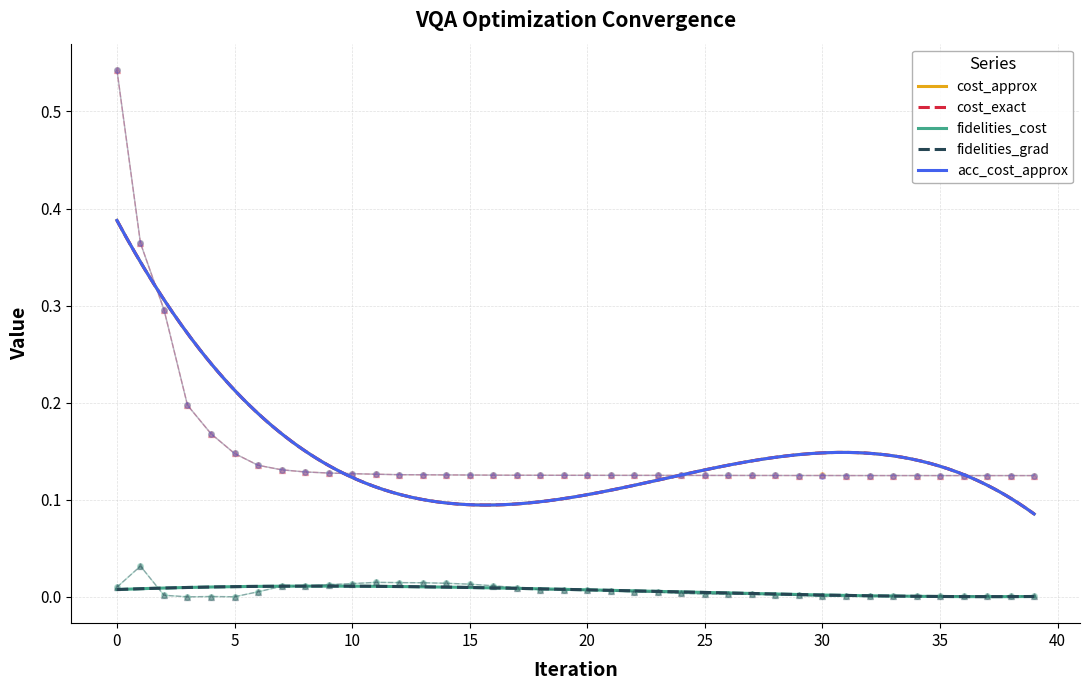

True or false: cost_exact and acc_cost_approx intersect in this chart.

False